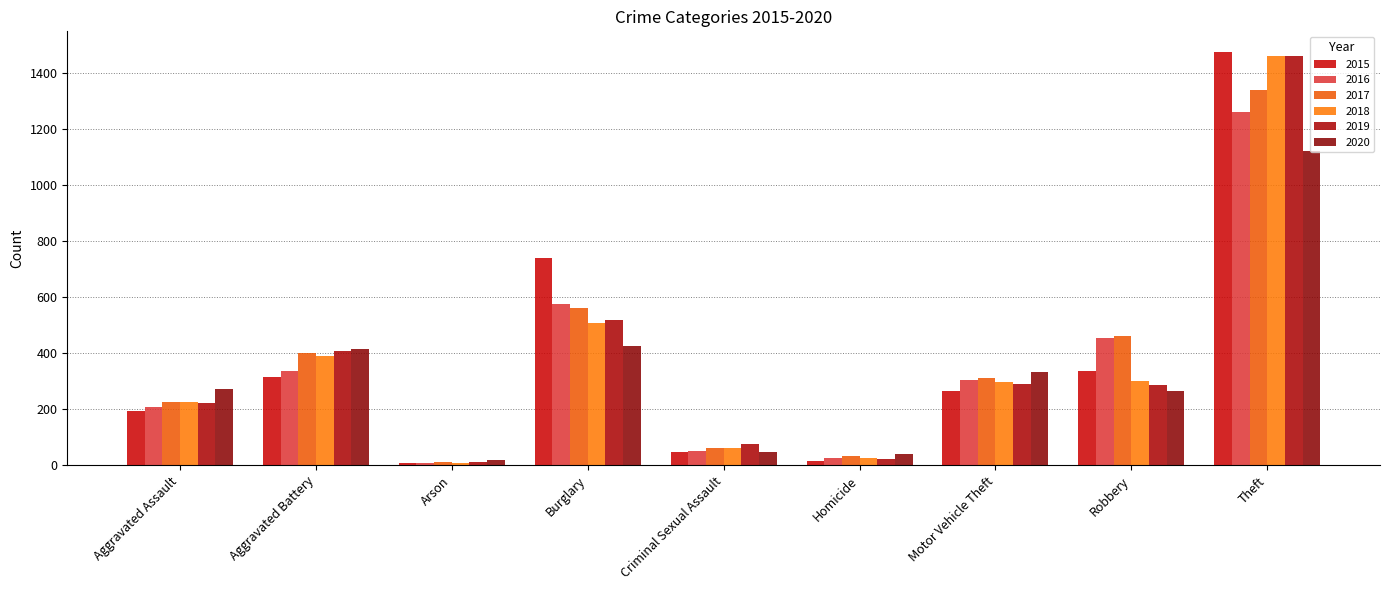

Which series has the largest range (max minus min)?

2015